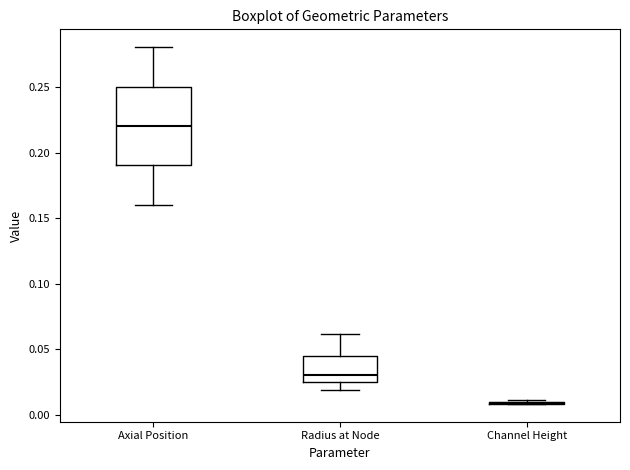

Reading left to right, read every box against the y-axis: the position of its median line, the range the box covers, and the ends of its whiskers. The values are not printed on the chart, so give them approximately, as read against the axis.

Axial Position: median 0.220, box 0.190 to 0.250, whiskers 0.160 to 0.280
Radius at Node: median 0.030, box 0.025 to 0.045, whiskers 0.020 to 0.060
Channel Height: box collapsed to a line at 0.010, whiskers 0.010 to 0.010